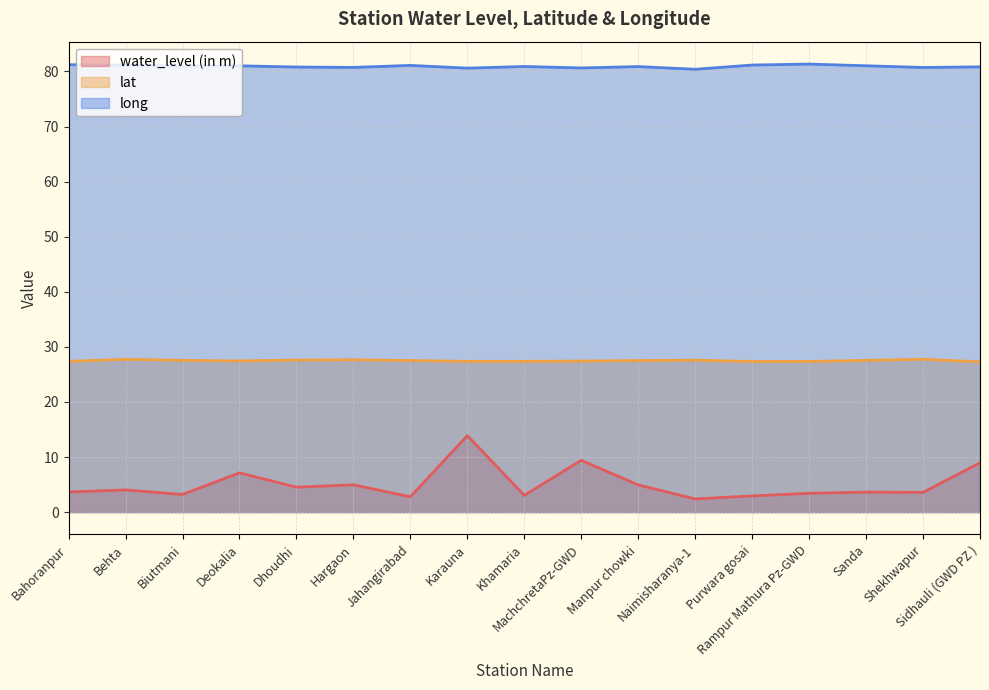

What are all the series names shown in the legend?

water_level (in m), lat, long